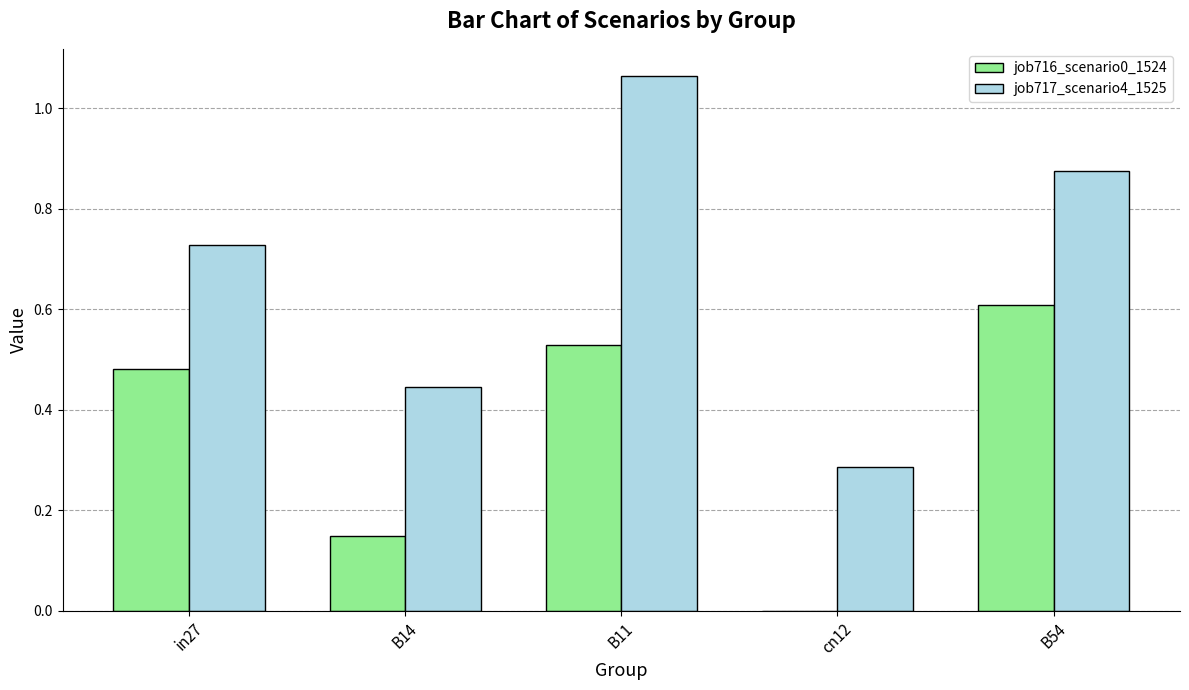

Between B11 and B54, which series saw the biggest shift?

job717_scenario4_1525